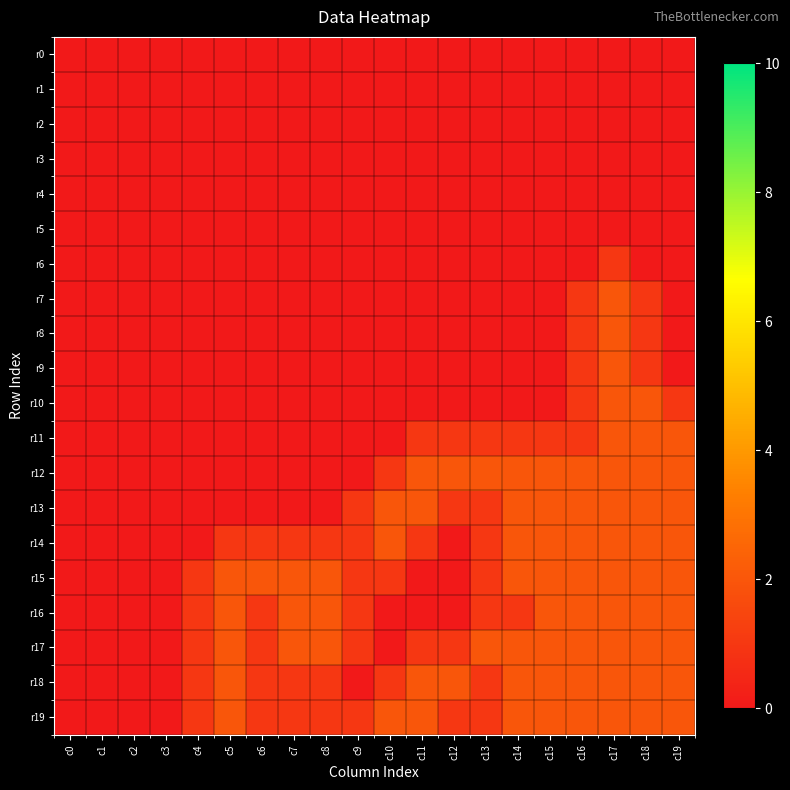

What is the difference between the highest and lowest values at c11?

2